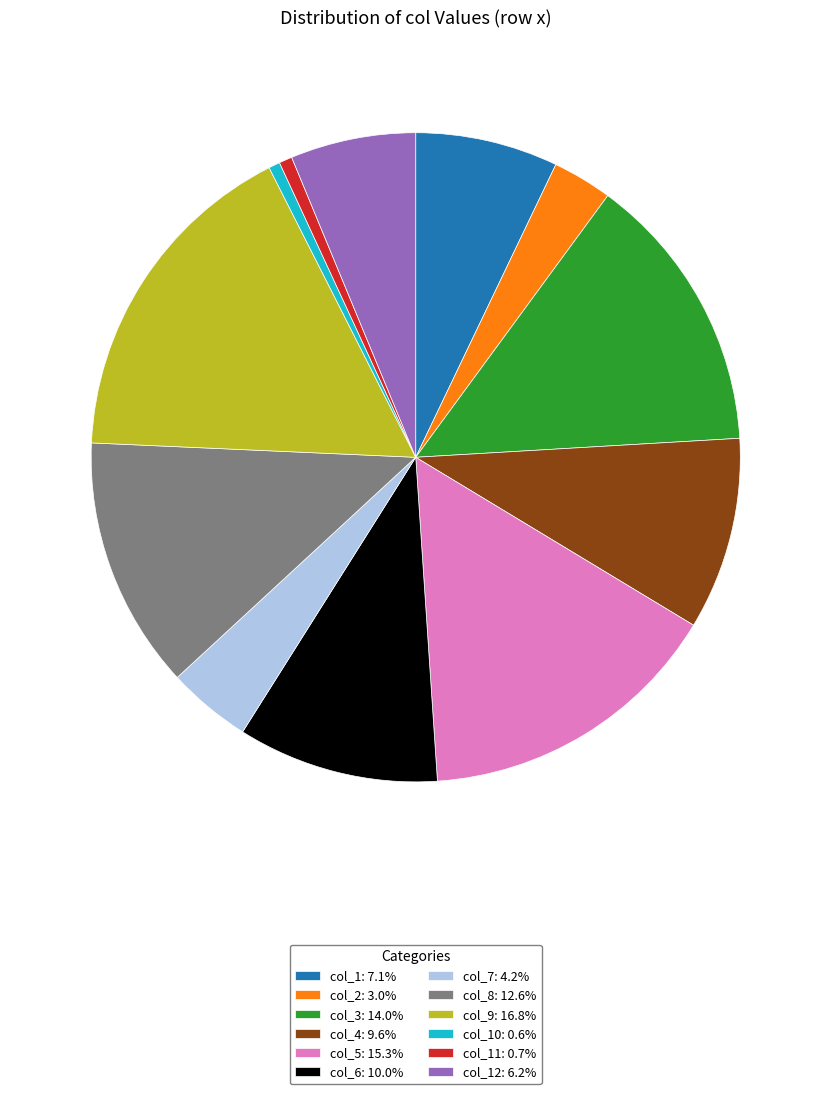

Is there any slice that represents more than half of the pie?

No